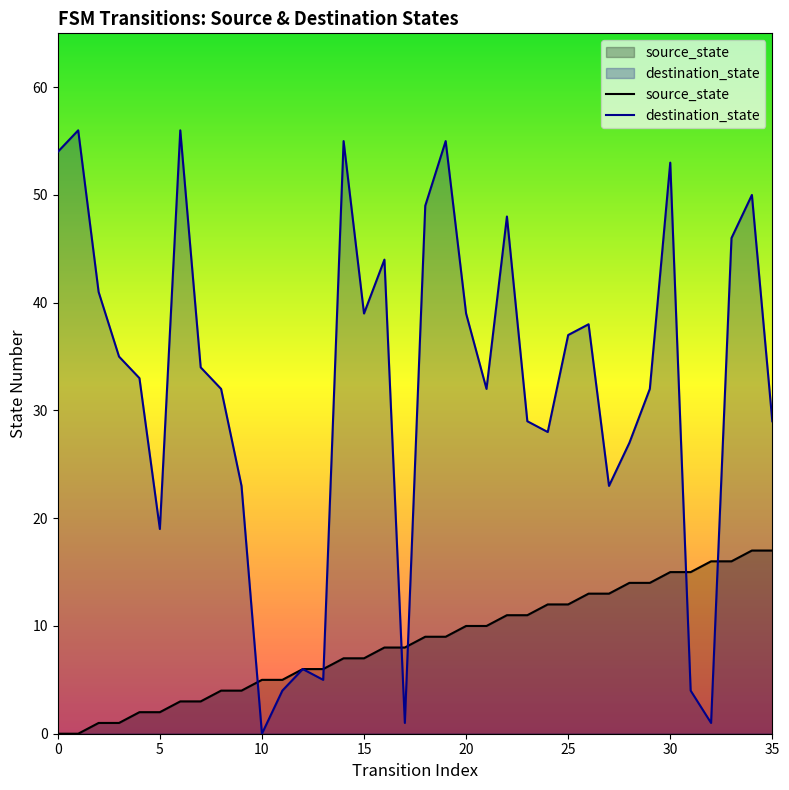

Where do source_state and destination_state first cross each other?

9 and 10